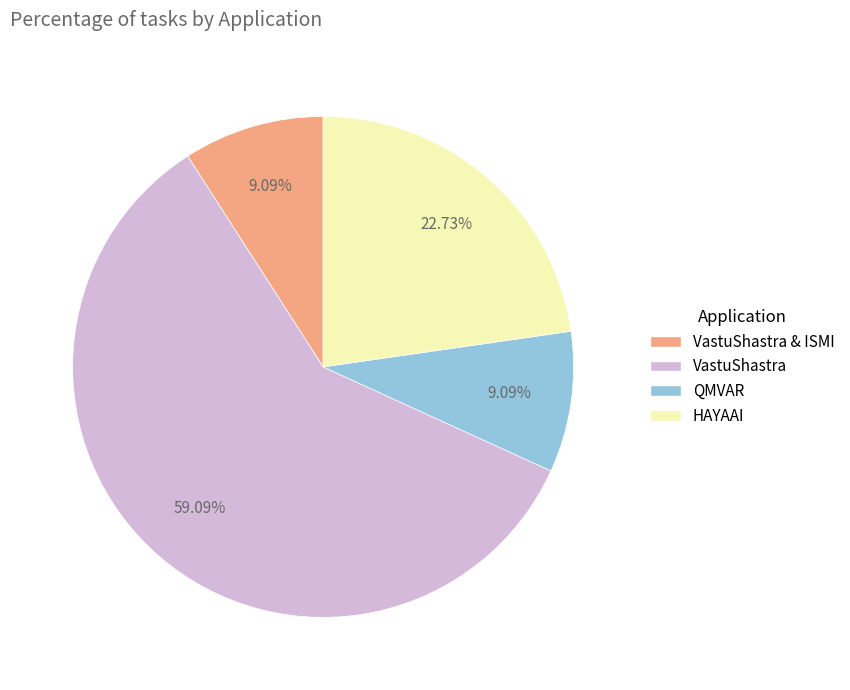

Does any single category account for the majority?

Yes